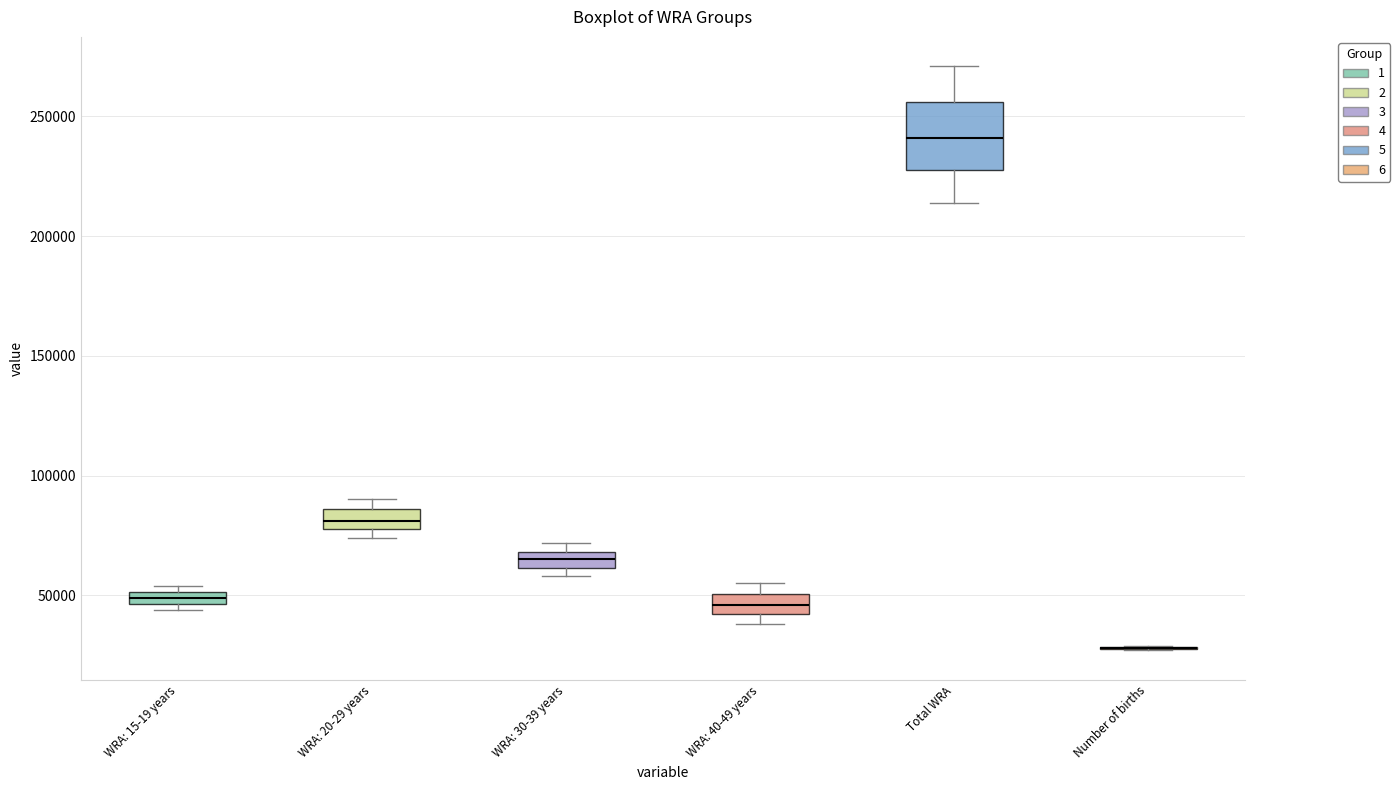

Where is the upper edge of the box for WRA: 40-49 years on the y-axis? The values are not printed on the chart, so give them approximately, as read against the axis.

50000